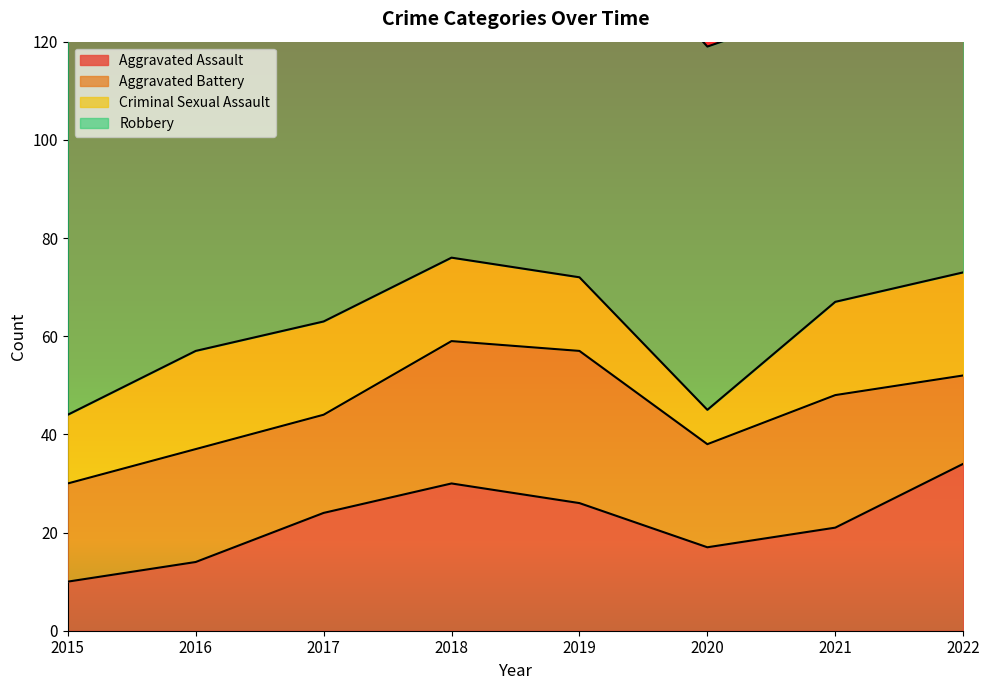

Which series changed the most between 2016 and 2018?

Robbery